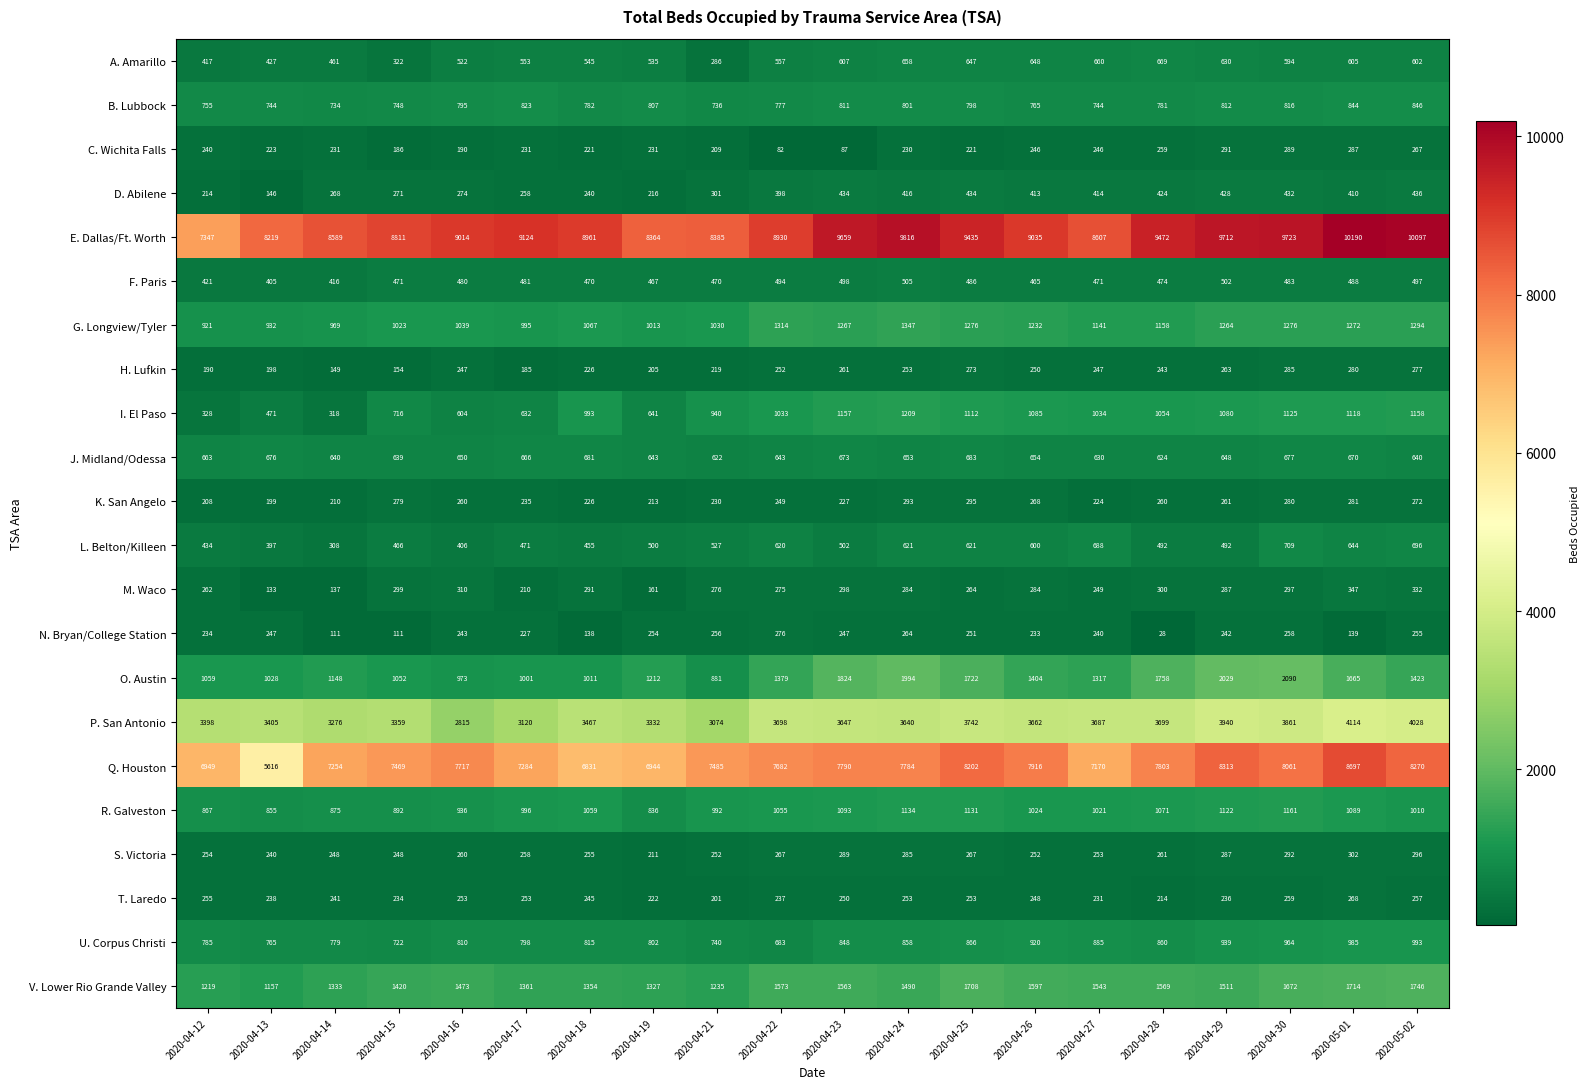

Which series has the widest spread of values?

Q. Houston